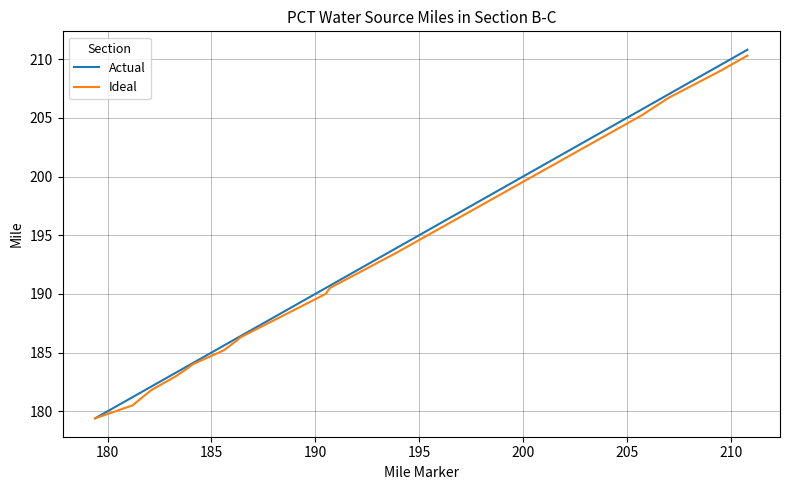

What are all the series names shown in the legend?

Actual, Ideal